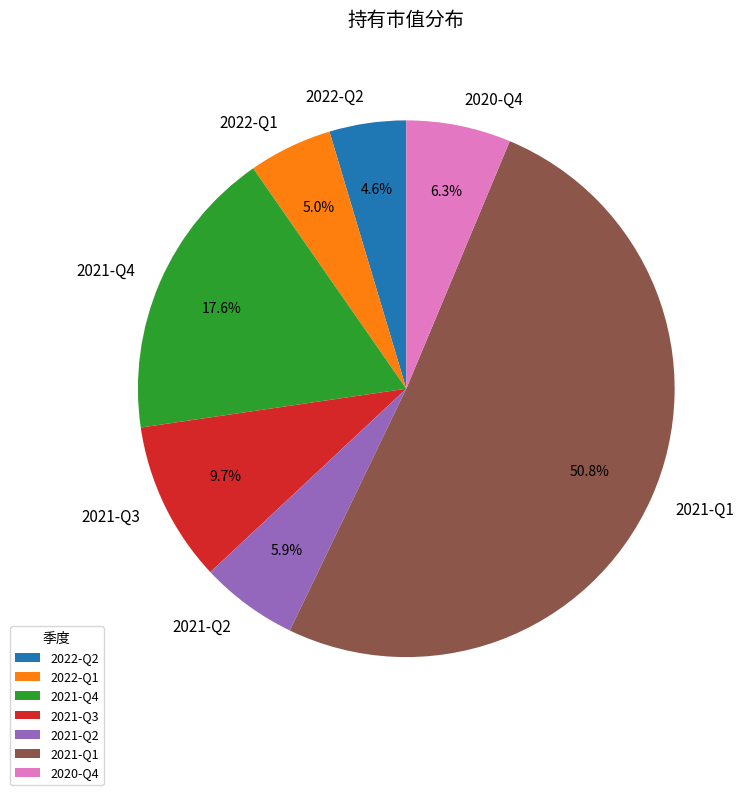

How many slices are in this pie chart?

7